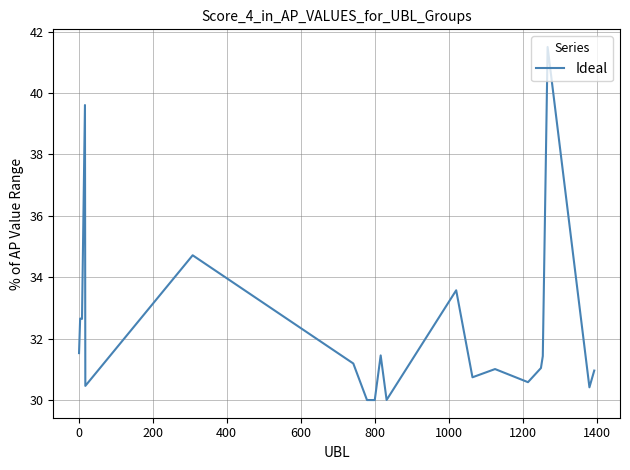

What is the maximum value shown in the chart?

41.5